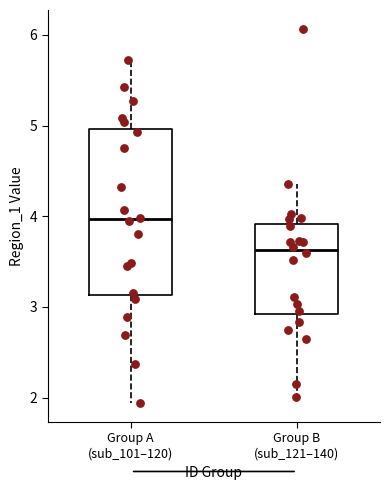

Reading left to right, transcribe this box plot: for each box, give where its median line is, the range the box spans, and where its two whiskers end, as read against the y-axis. The values are not printed on the chart, so give them approximately, as read against the axis.

Group A (sub_101–120): median 4.0, box 3.1 to 5.0, whiskers 1.9 to 5.7
Group B (sub_121–140): median 3.6, box 2.9 to 3.9, whiskers 2.0 to 4.4